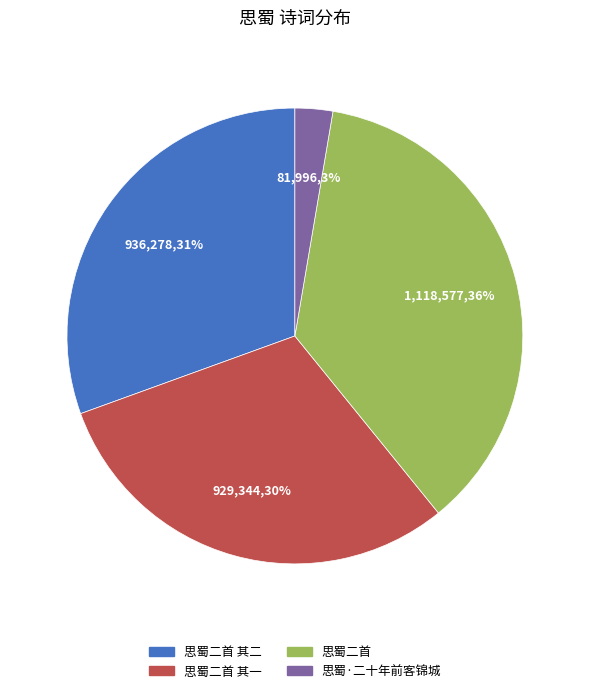

True or false: 思蜀二首 accounts for 36% of the total.

True